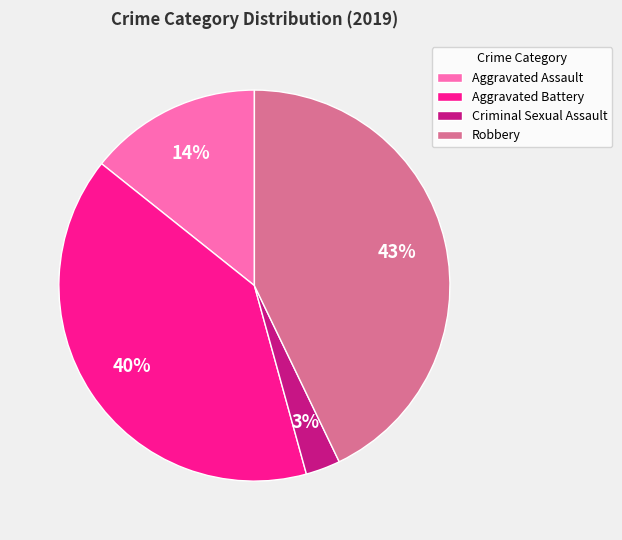

Between Aggravated Battery and Criminal Sexual Assault, which is larger?

Aggravated Battery